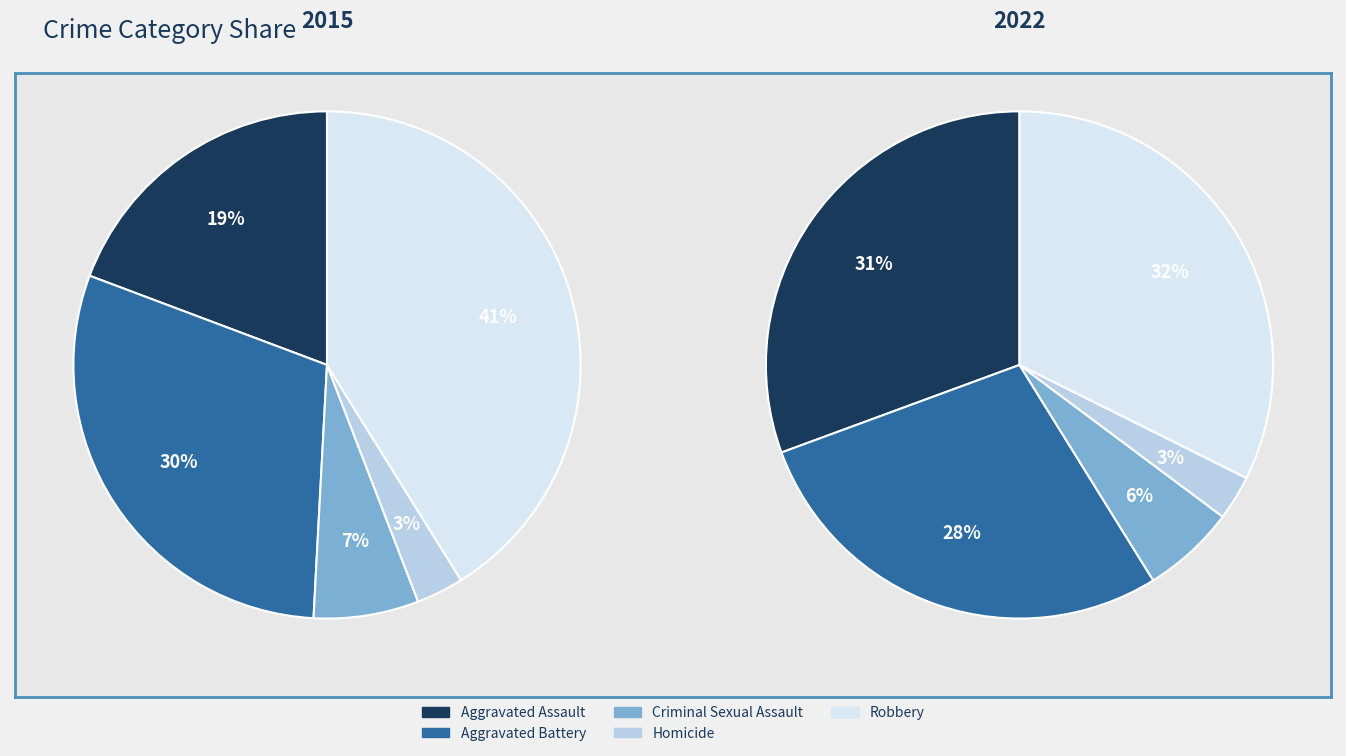

Is it true that 4 is 41% of the pie?

True